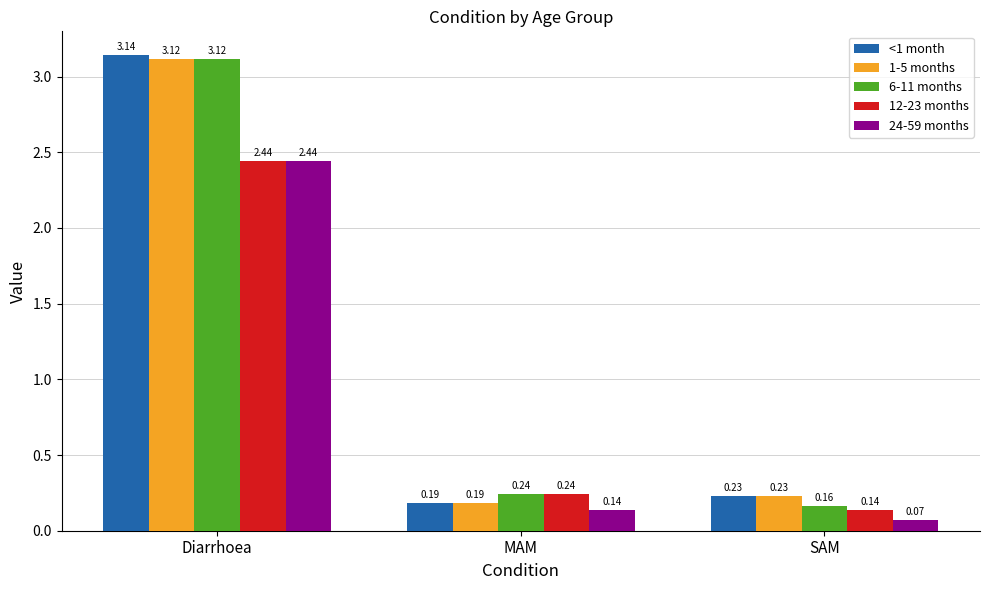

List the labels in order of 1-5 months value, largest first.

Diarrhoea, SAM, MAM